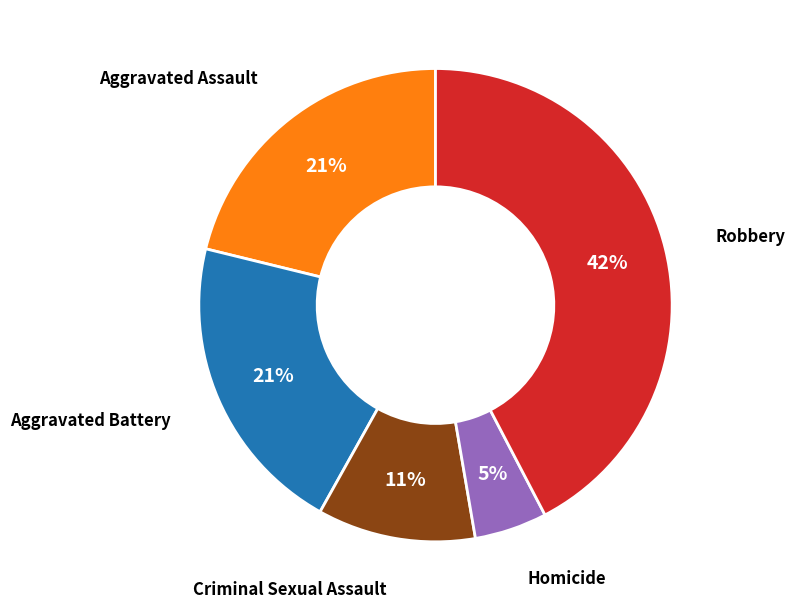

Is there any slice that represents more than half of the pie?

No